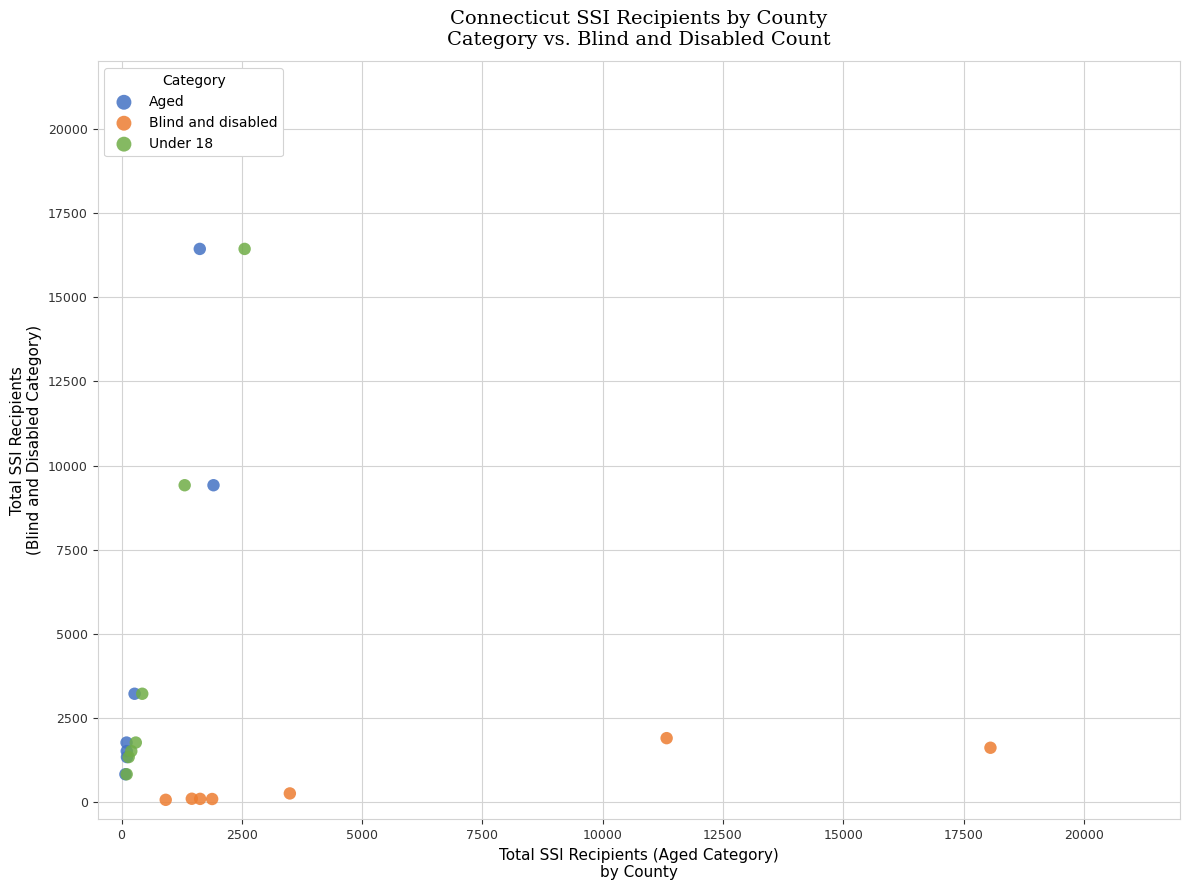

What are all the series names shown in the legend?

Aged, Blind and disabled, Under 18